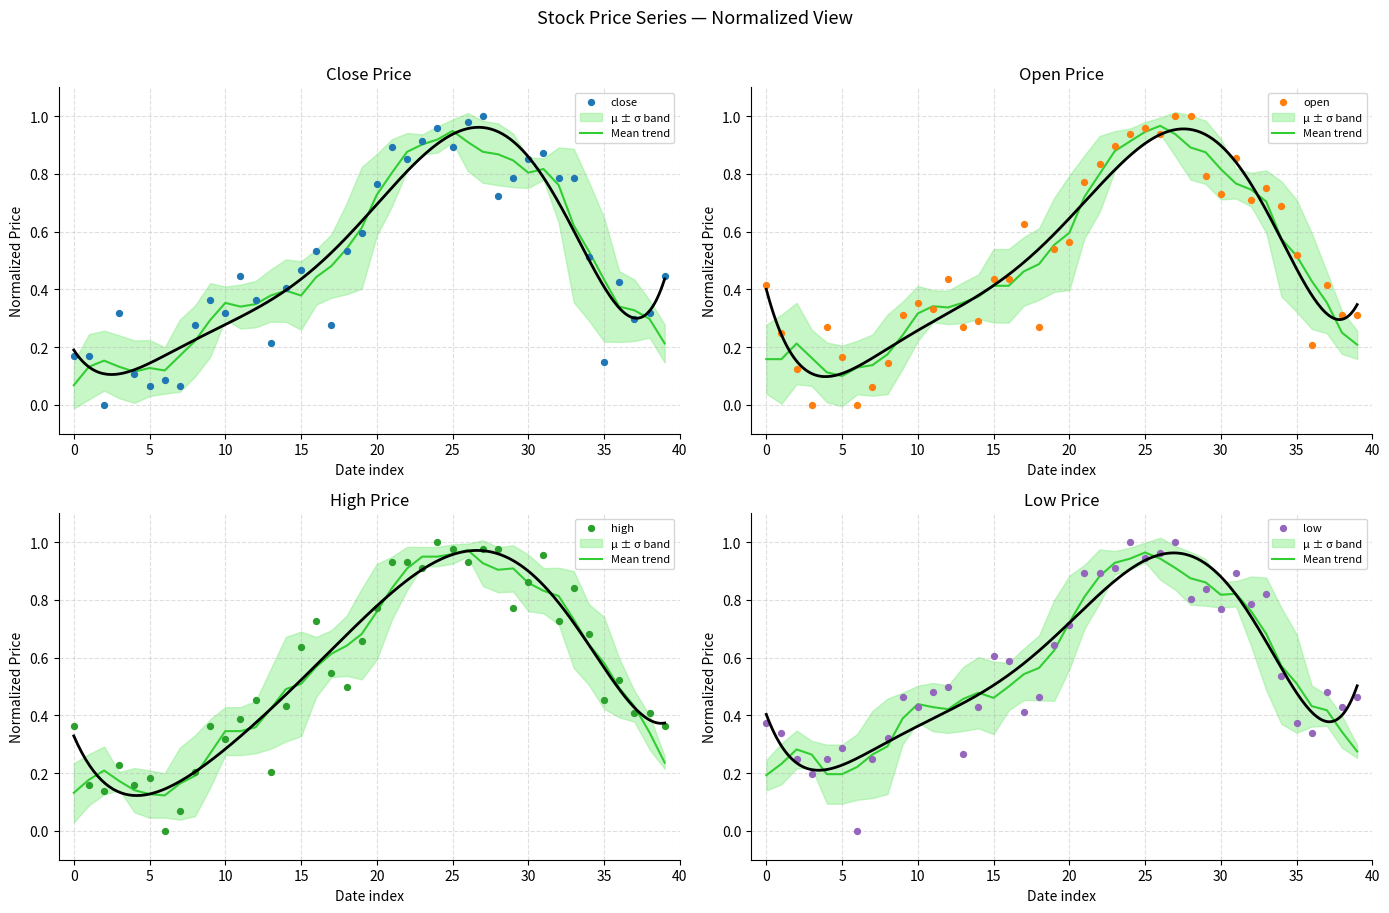

At which category is the sum across all series the highest?

27